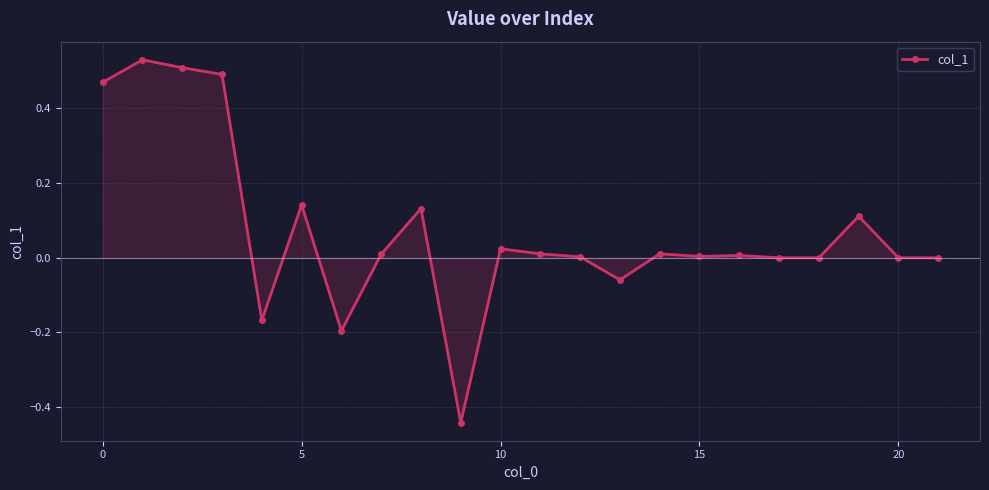

How many distinct data groups are displayed?

1